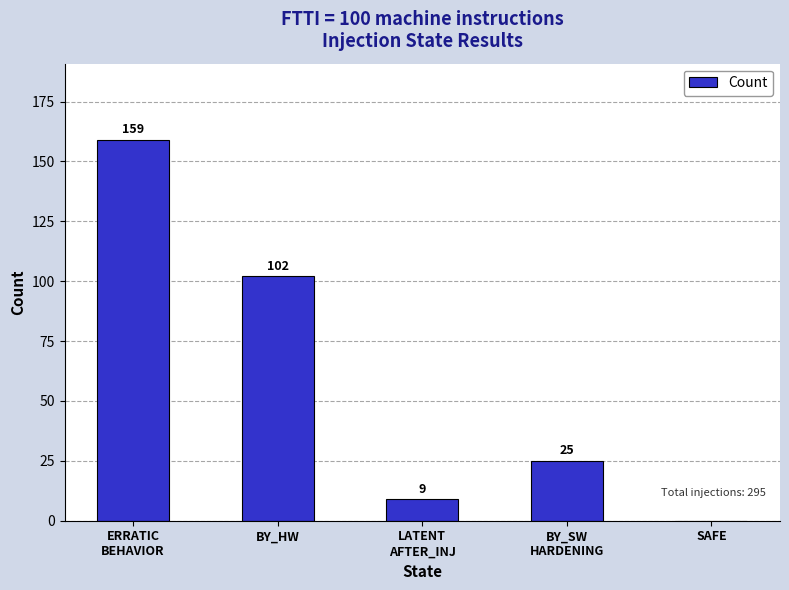

Reading right to left, what are all the values shown in this chart?

SAFE=0	BY_SW
HARDENING=25	LATENT
AFTER_INJ=9	BY_HW=102	ERRATIC
BEHAVIOR=159